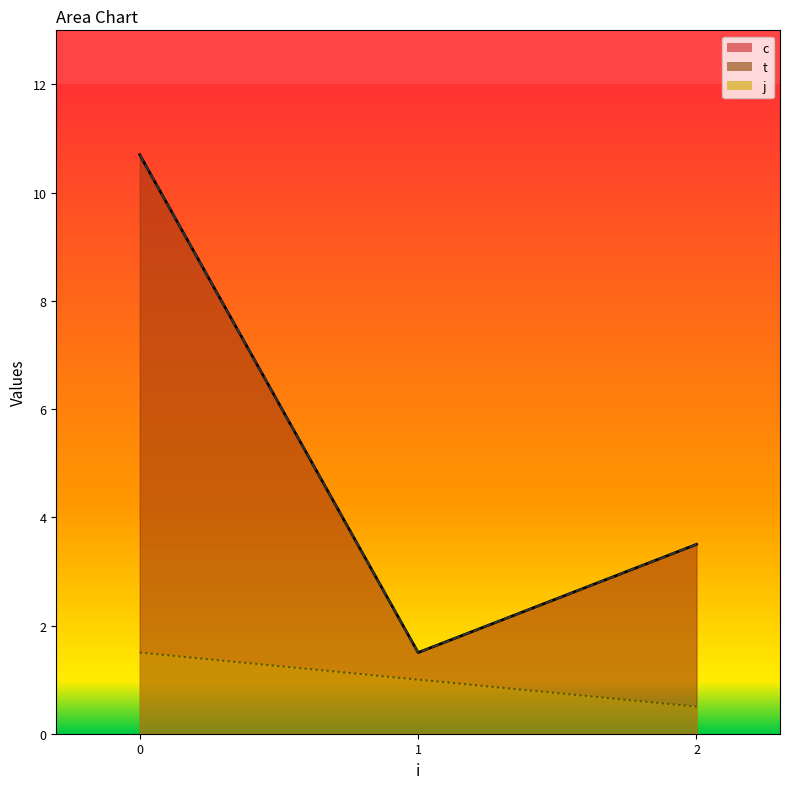

Which series has the largest range (max minus min)?

c